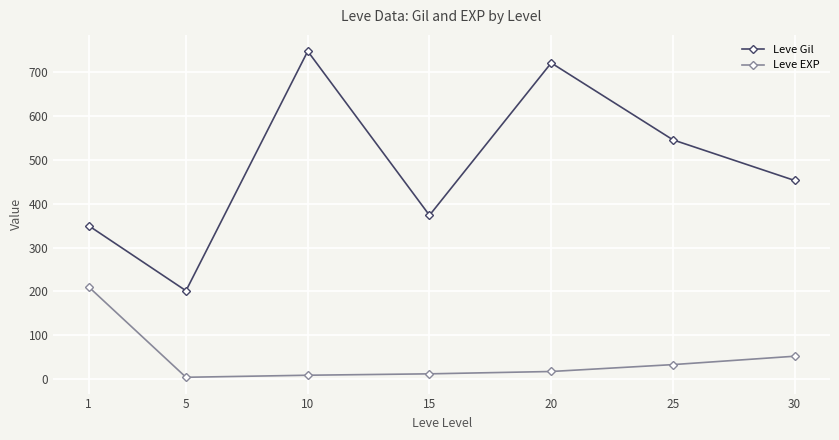

Between 25 and 30, which series saw the biggest shift?

Leve Gil